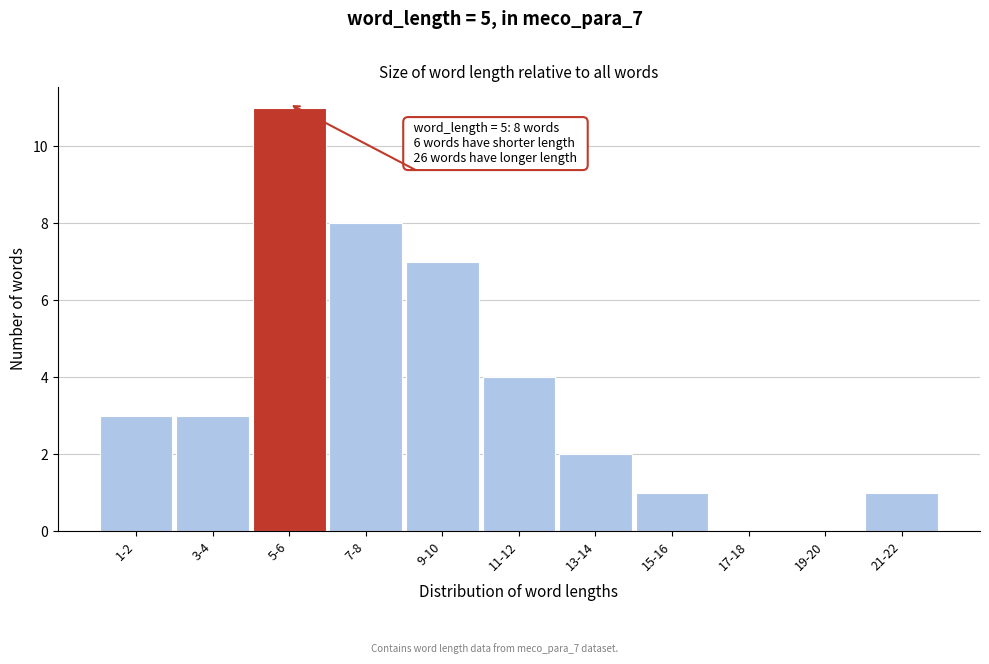

Reading right to left, what are all the values shown in this chart?

21-22=1	19-20=0	17-18=0	15-16=1	13-14=2	11-12=4	9-10=7	7-8=8	5-6=11	3-4=3	1-2=3